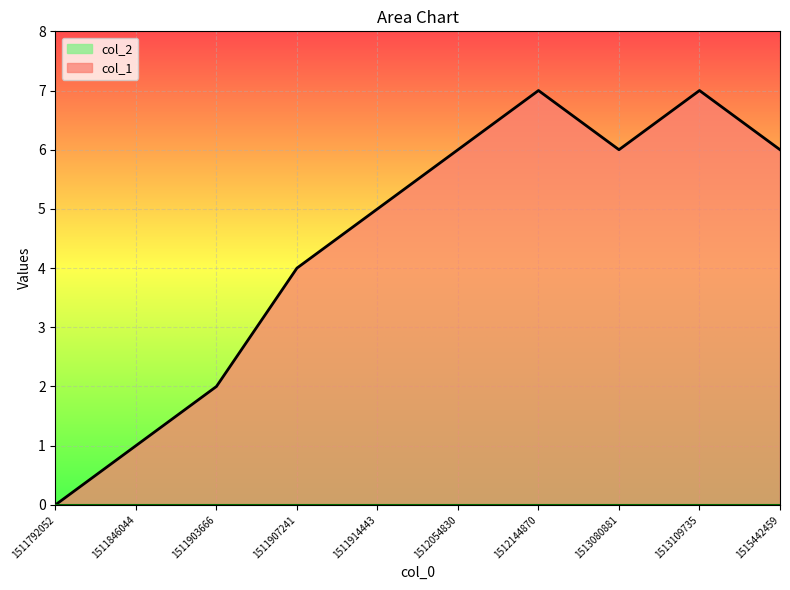

Where is the data nearest to the value 3?

1511903666